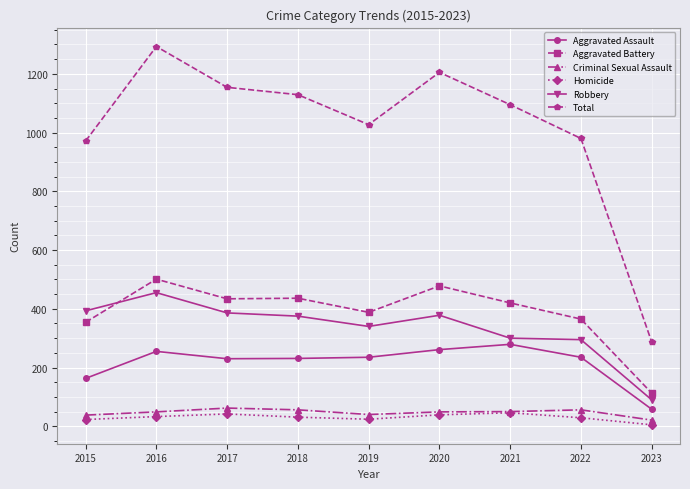

At how many categories does at least one series exceed 231?

9